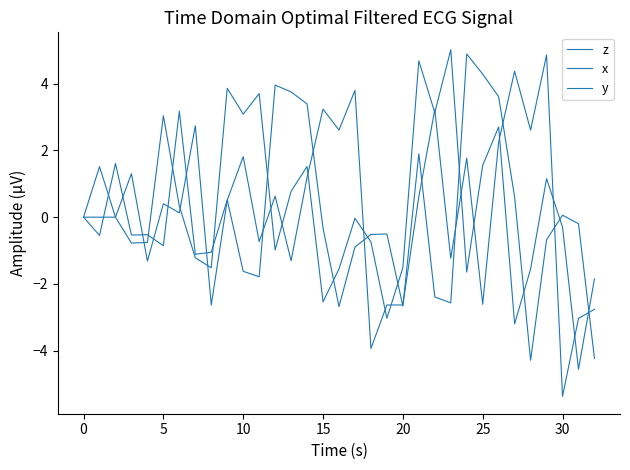

How many lines are shown in the chart?

3